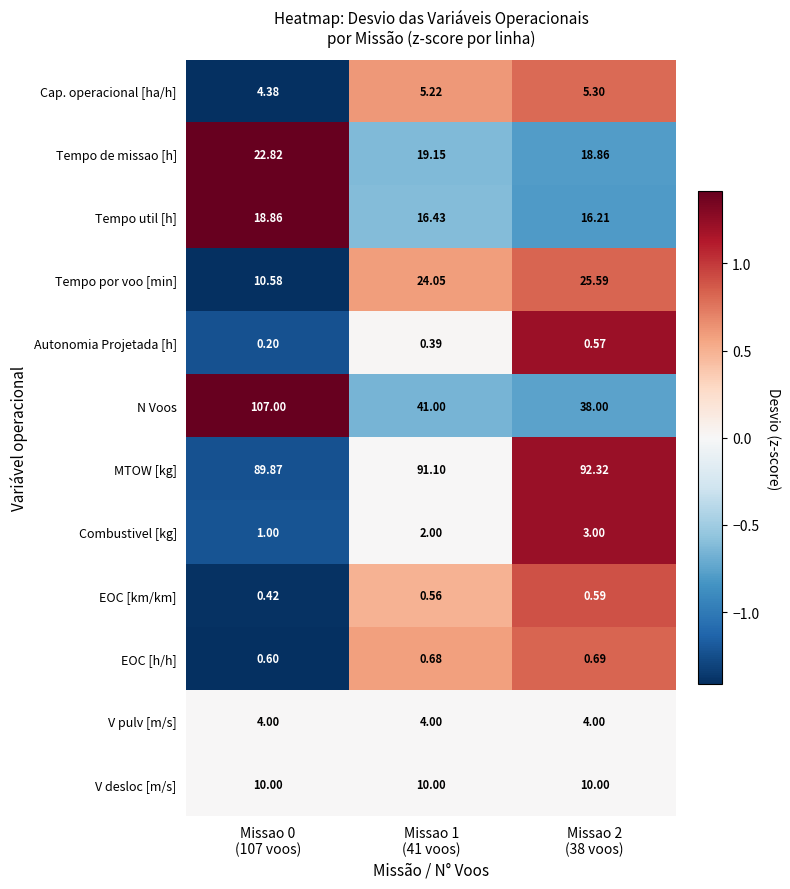

Which series has the widest spread of values?

N Voos